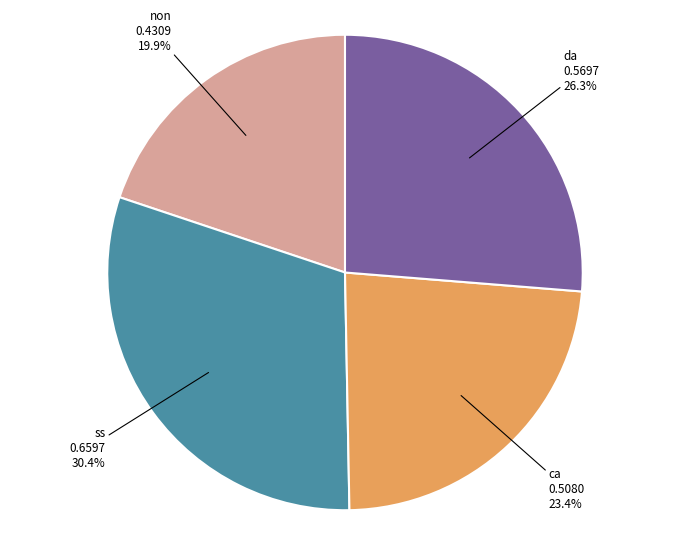

The ss slice represents 30% of the pie. True or false?

True